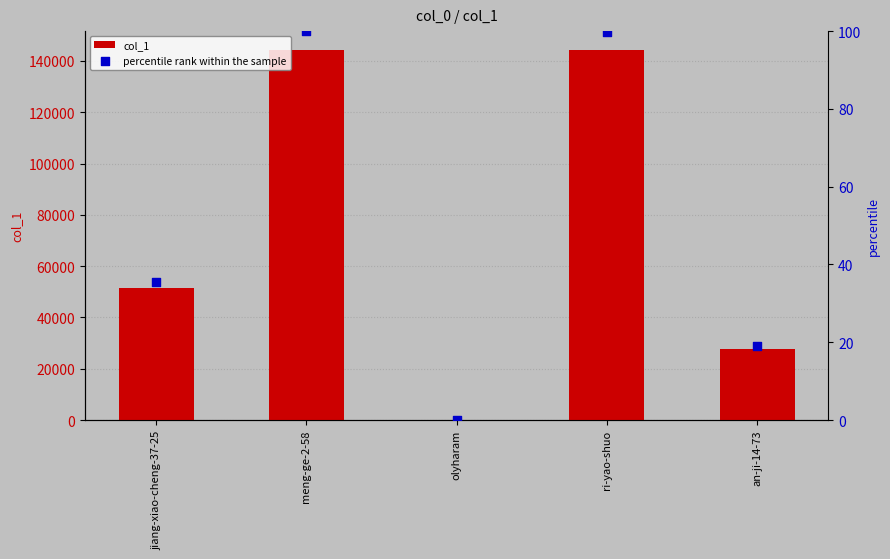

Which series reaches the minimum Y coordinate?

percentile rank within the sample